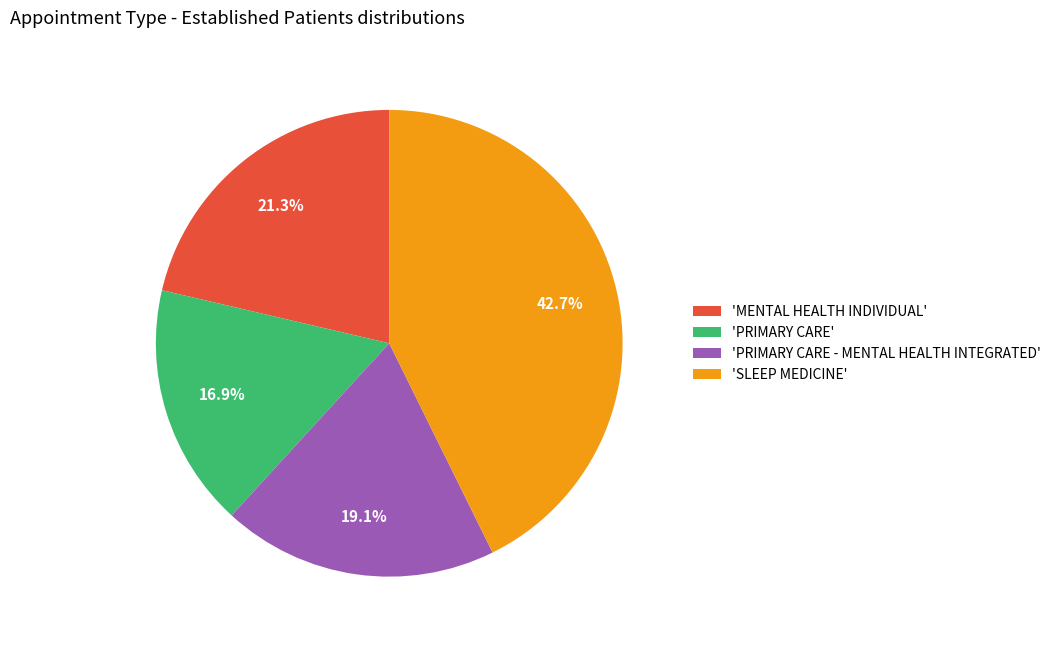

Which has a higher value, 'PRIMARY CARE' or 'SLEEP MEDICINE'?

'SLEEP MEDICINE'